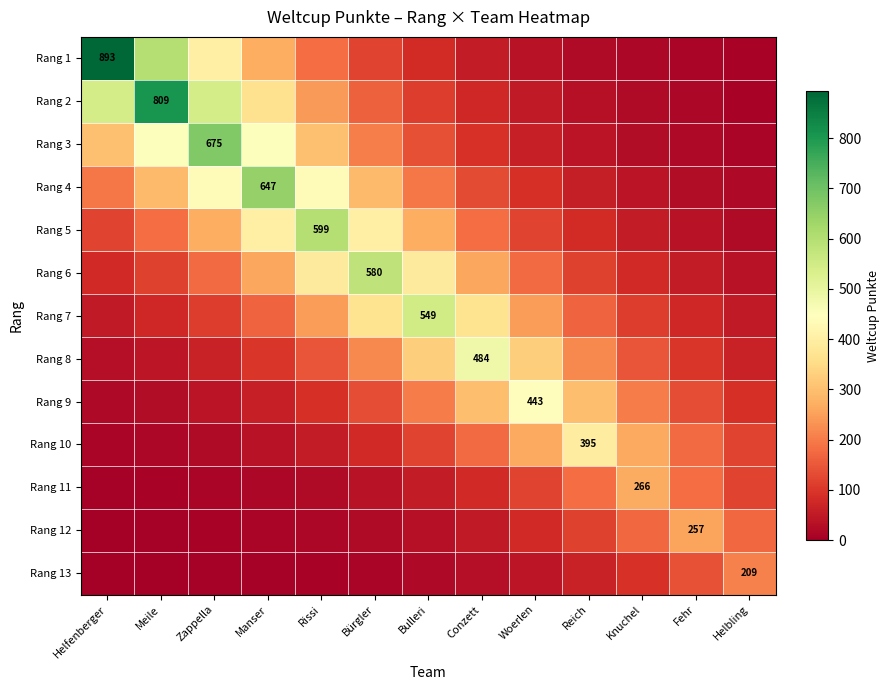

At which label does Rang 3 reach its minimum?

Helbling